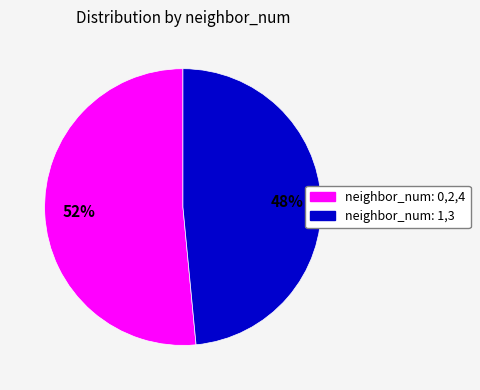

How many slices are in this pie chart?

2